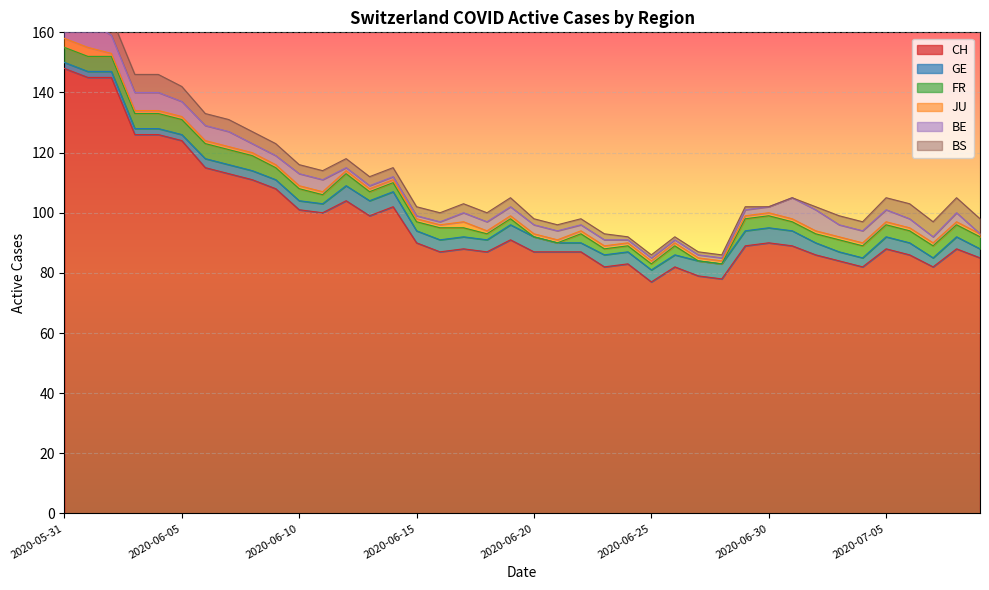

What position from the right is 2020-06-15?

25